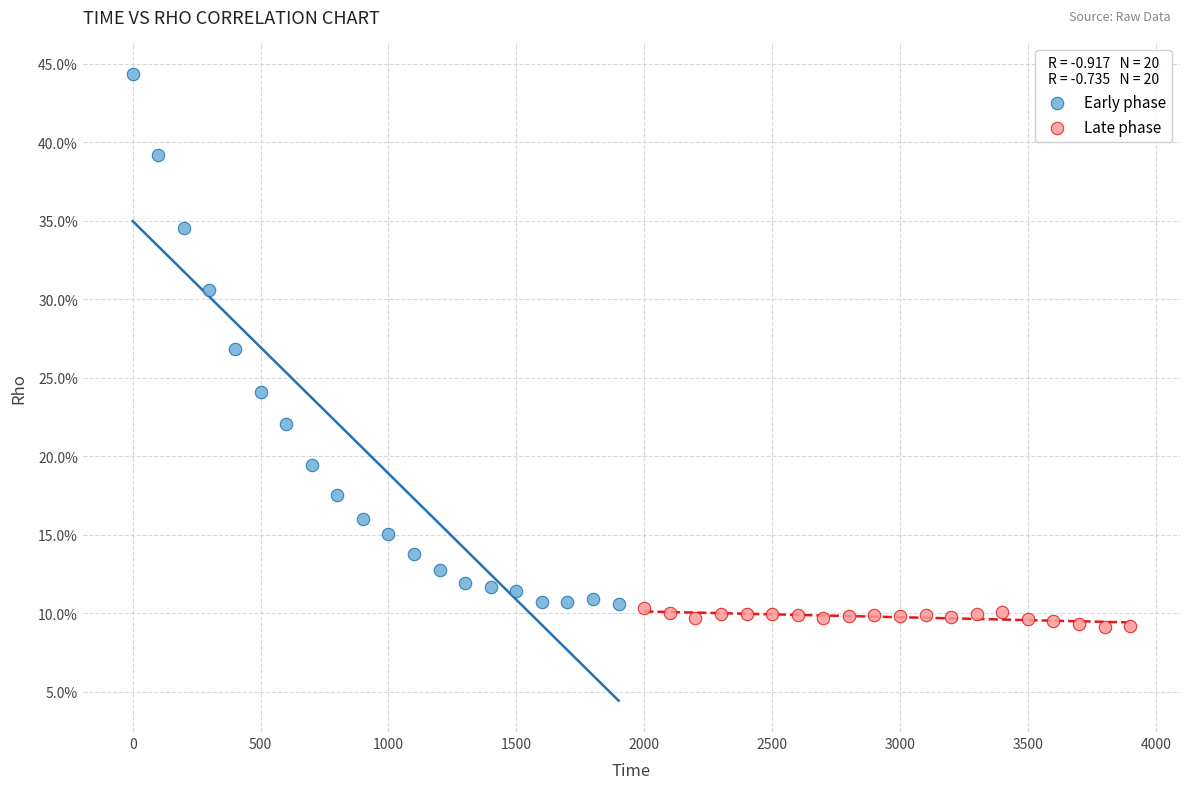

What are all the series names shown in the legend?

Early phase, Late phase